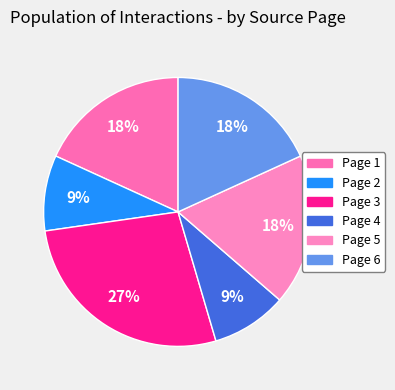

To the nearest percent, what is the average slice percentage?

17%